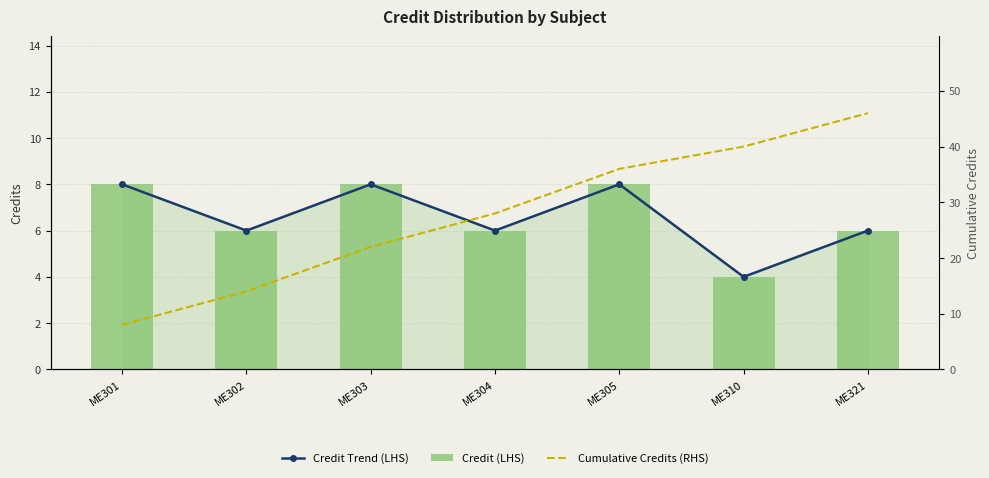

What is the value of the Cumulative Credits (RHS) bar at the 1st from the left?

8